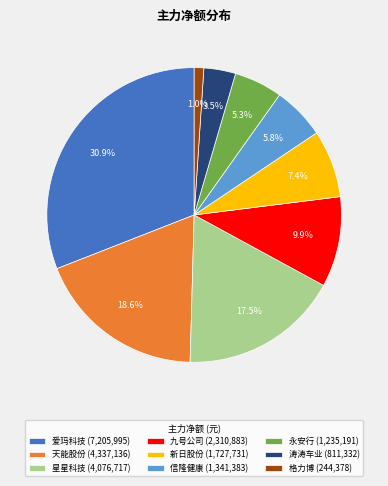

How much of the chart is everything except 涛涛车业?

96.5%